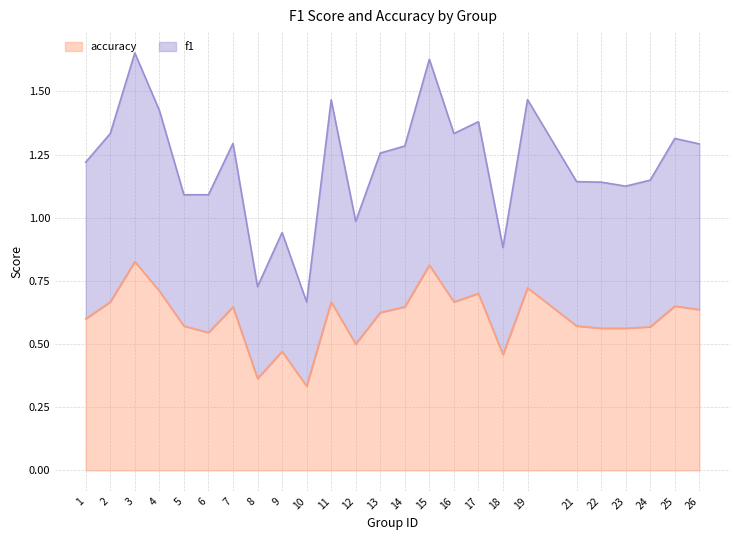

What is the difference between the maximum and minimum values in the f1 series?

1.0